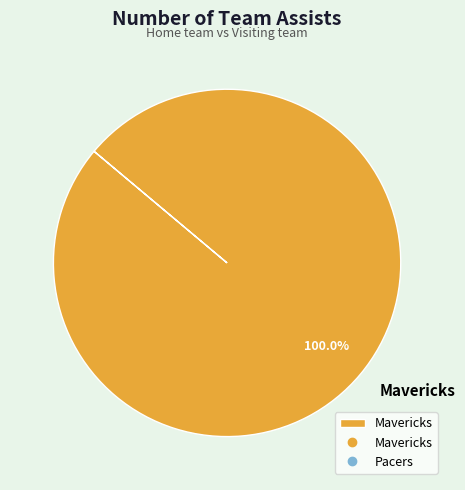

Which category accounts for the majority?

Mavericks